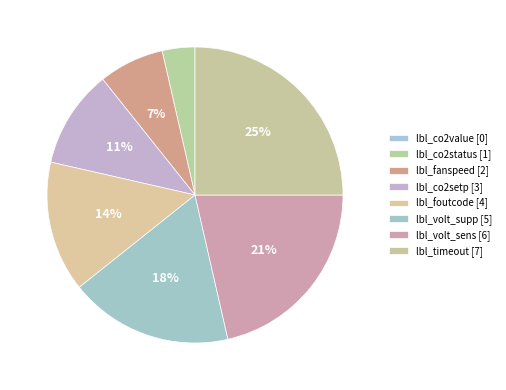

To the nearest percent, what portion does lbl_timeout represent?

25%